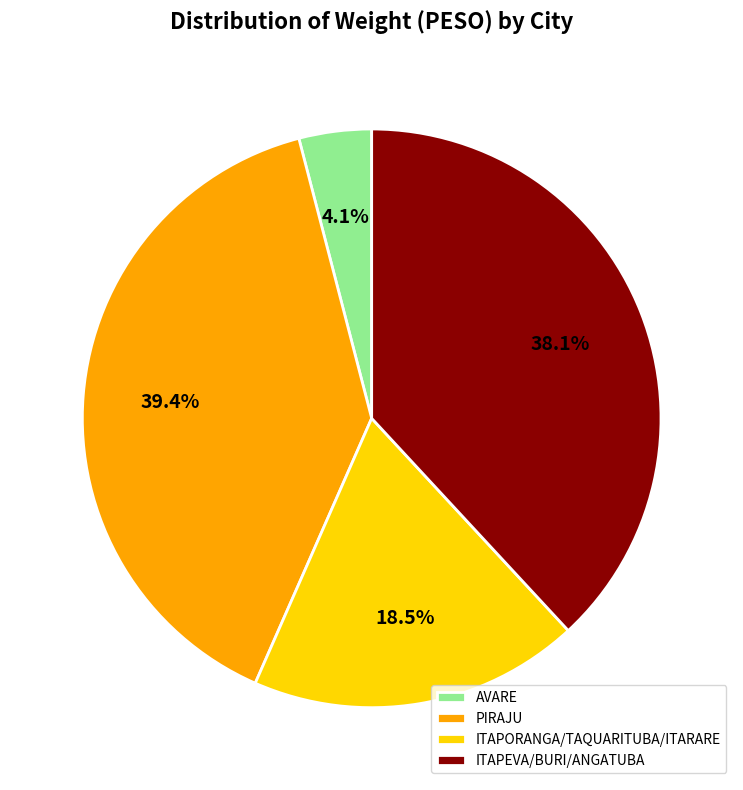

How many segments does this pie chart have?

4